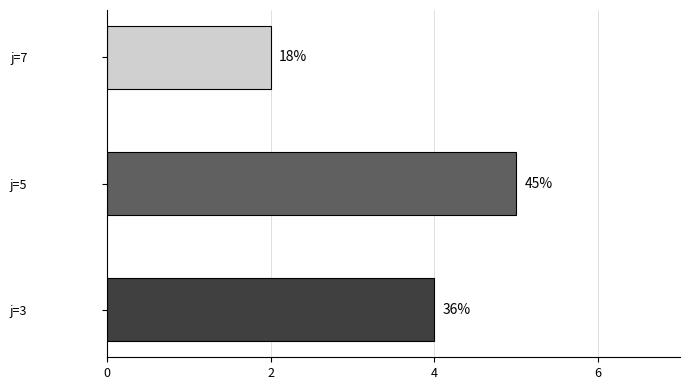

What is the smallest value displayed?

2